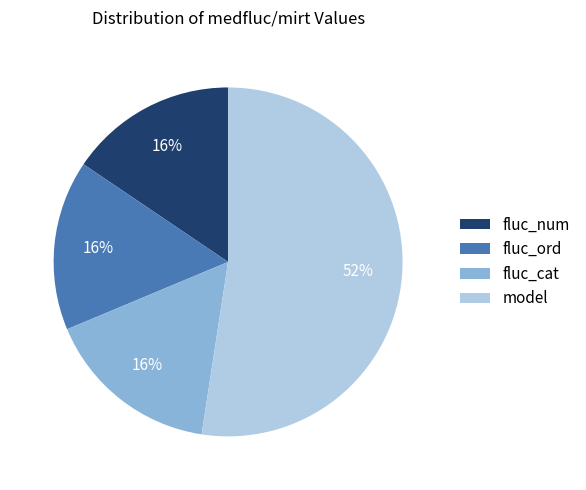

Which slice represents more than half of the pie?

model